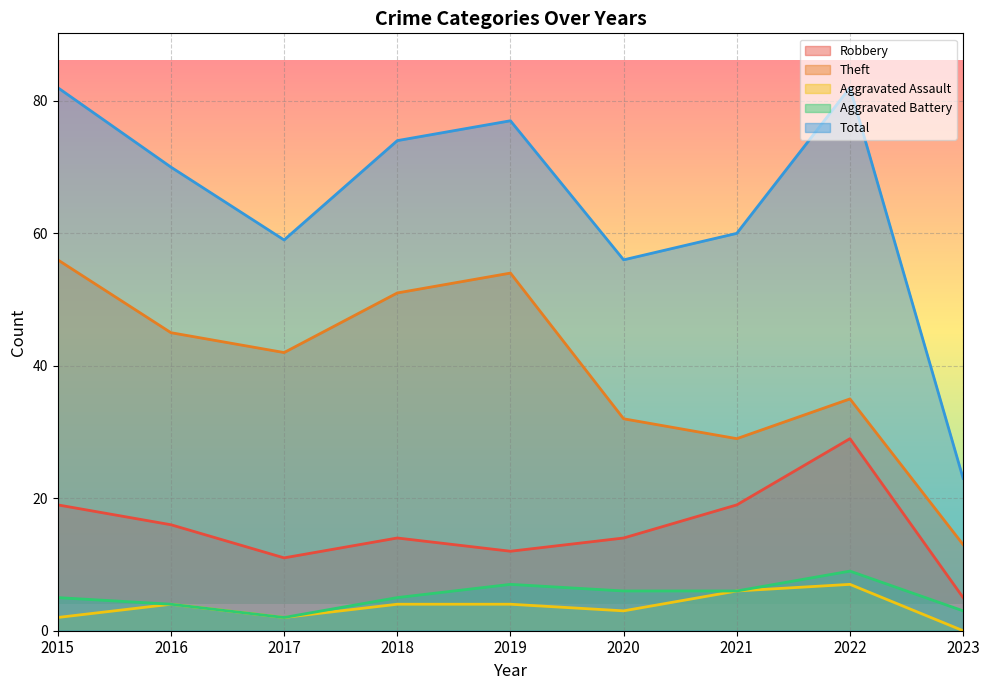

What is the total value across all series at 2022?

162